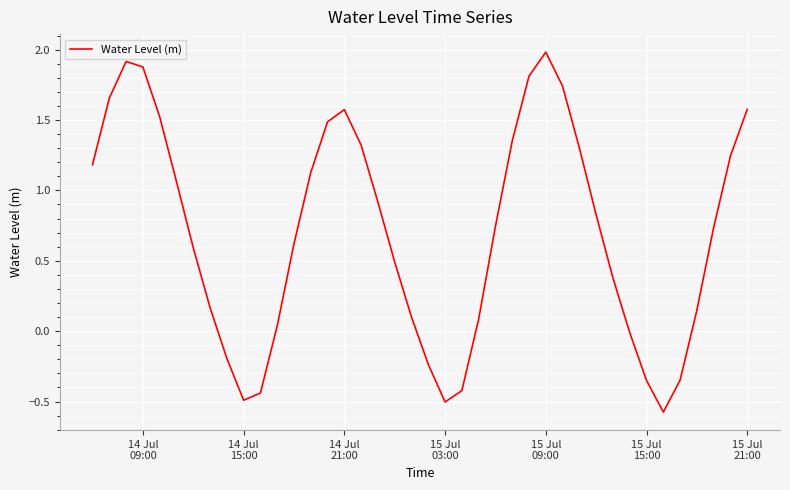

What is the minimum value shown in the chart?

-0.6